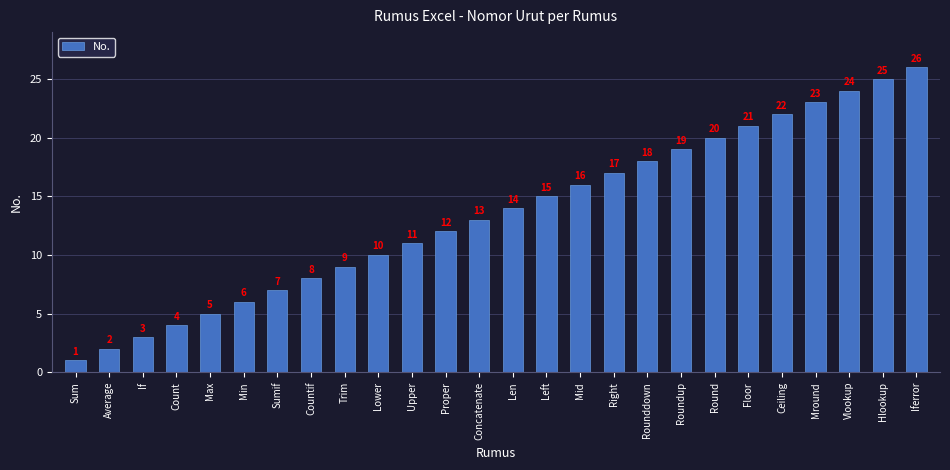

What is the approximate value at Round, to the nearest 5?

20